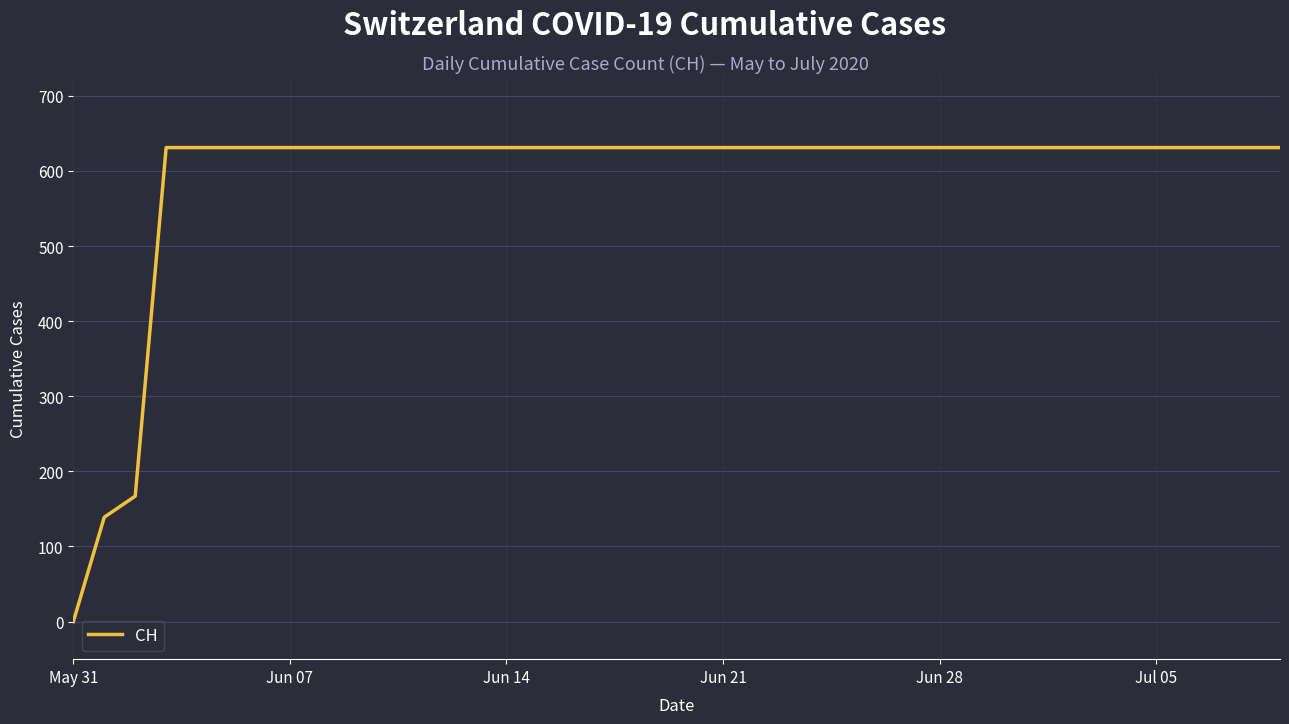

What is the maximum value shown in the chart?

631